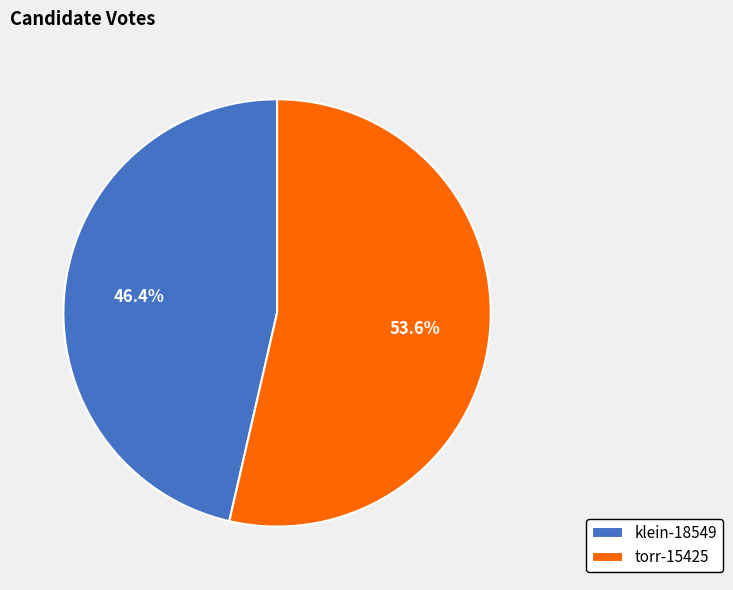

Rank the categories by value from highest to lowest.

torr-15425, klein-18549